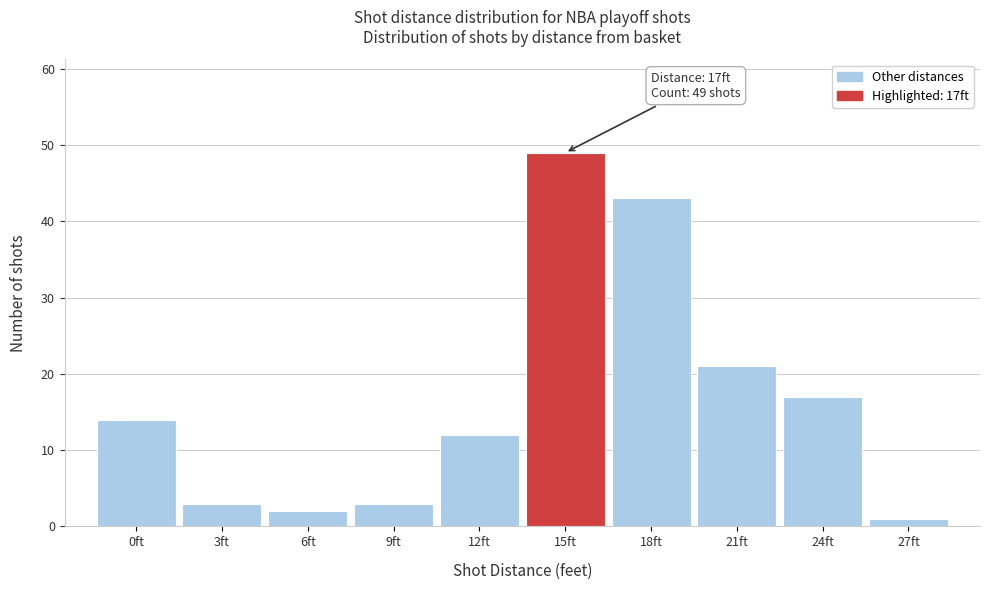

Reading left to right, list all the values displayed in this chart.

0ft=14	3ft=3	6ft=2	9ft=3	12ft=12	15ft=49	18ft=43	21ft=21	24ft=17	27ft=1